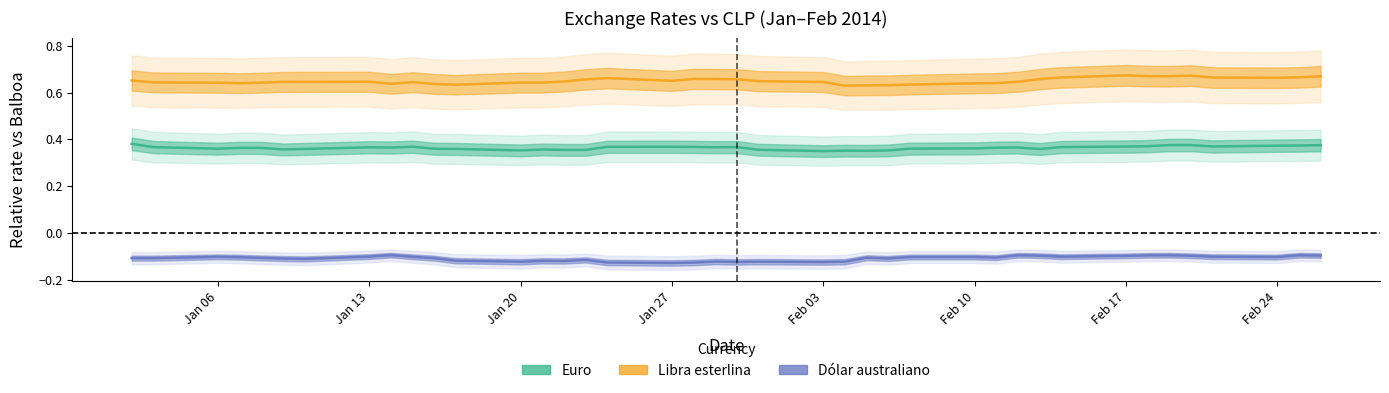

True or false: Euro has a value of 0.2 at Feb 24.

False